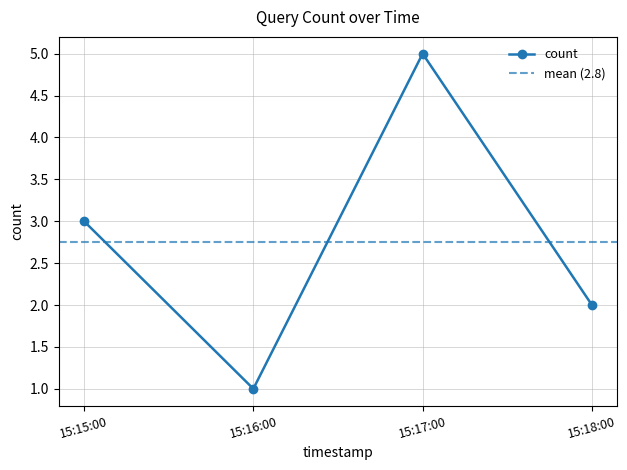

Reading left to right, transcribe all the data shown in this chart.

3	1	5	2